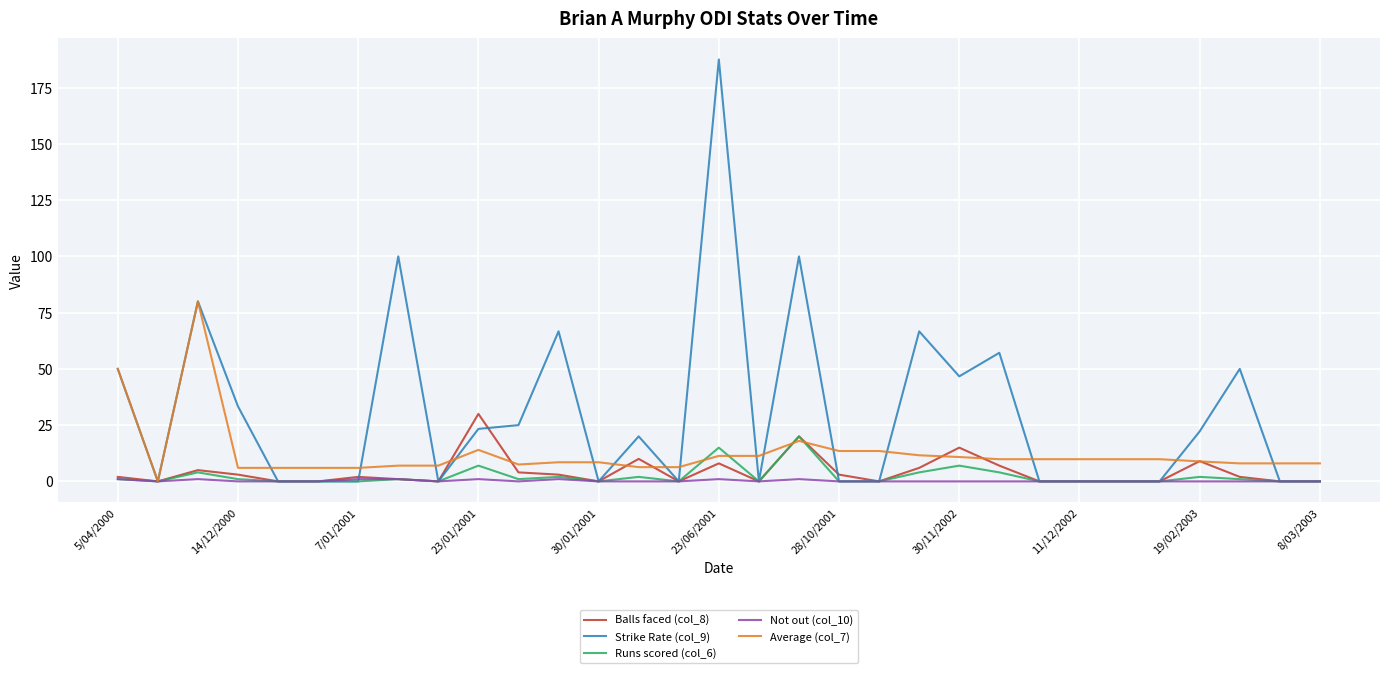

Rank the series by their maximum value, from lowest to highest.

Not out (col_10), Runs scored (col_6), Balls faced (col_8), Average (col_7), Strike Rate (col_9)